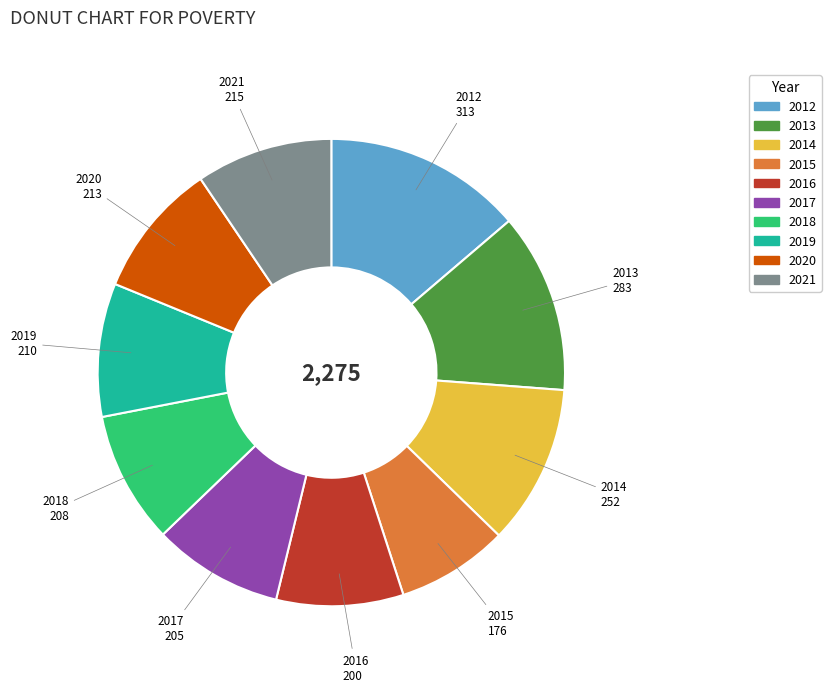

Is there a majority slice in this chart?

No